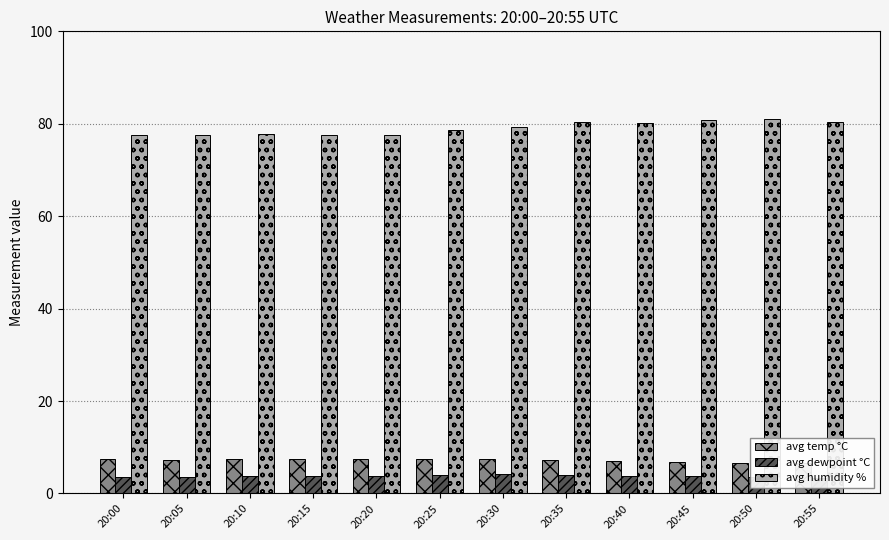

Which series has the largest total across all categories?

avg humidity %